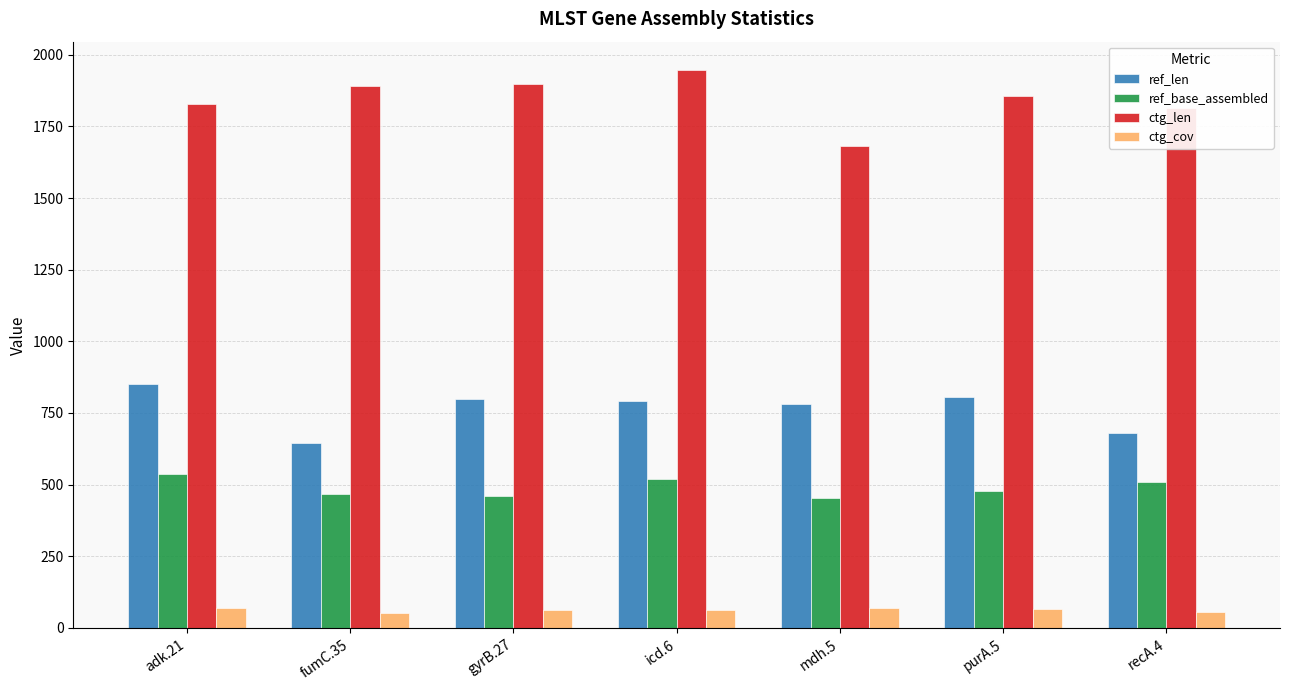

What is the difference between the maximum and minimum values in the ctg_len series?

265.0